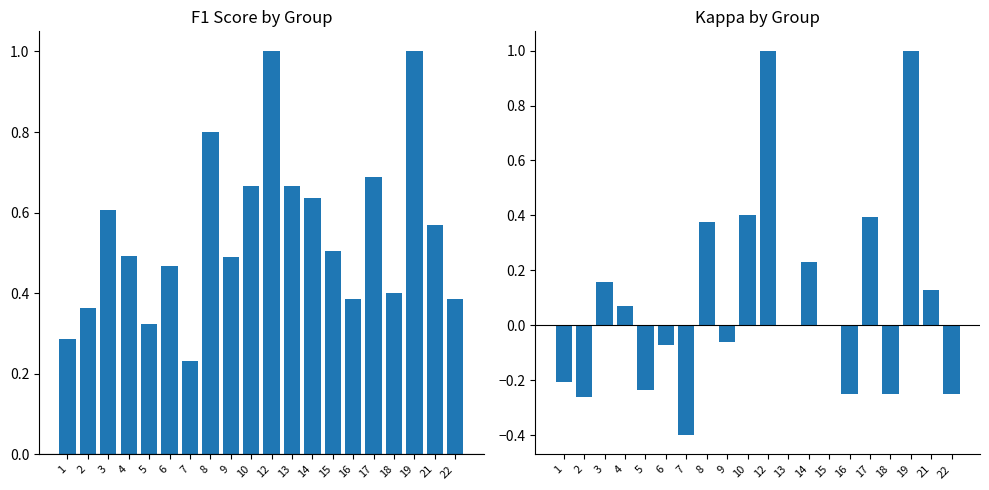

What is the value of the kappa bar at the 10th from the left?

0.4